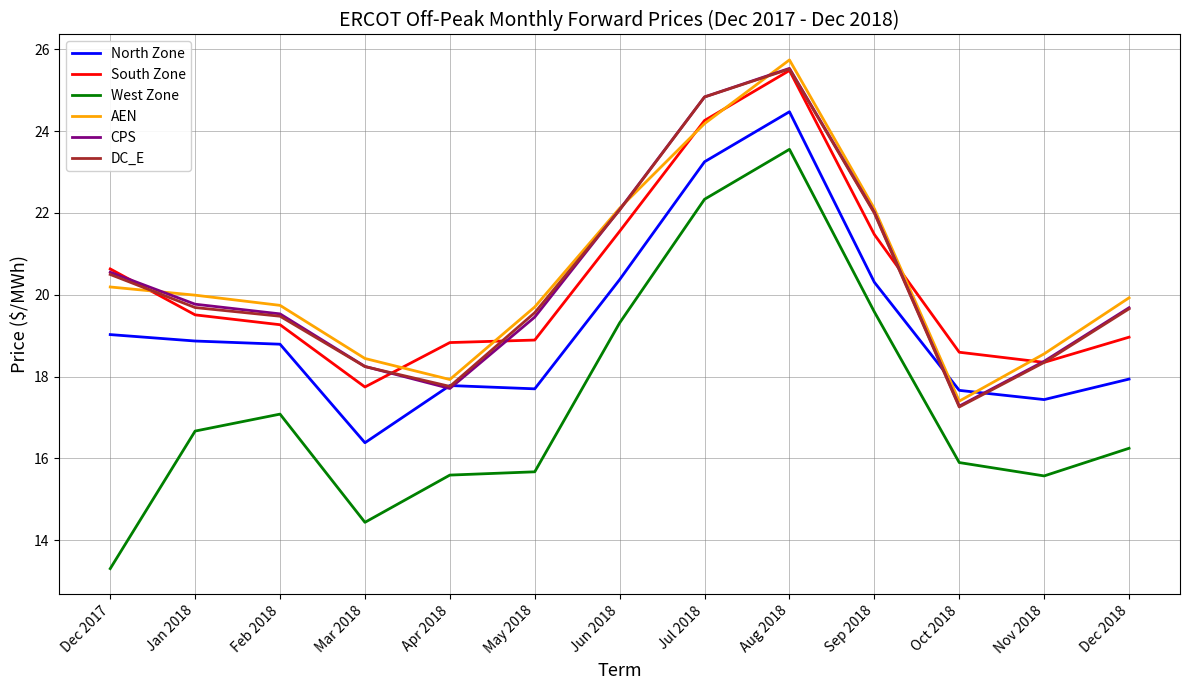

Reading right to left, transcribe all the data shown in this chart.

North Zone: 17.9	17.4	17.7	20.3	24.5	23.3	20.4	17.7	17.8	16.4	18.8	18.9	19.0
South Zone: 19.0	18.3	18.6	21.5	25.5	24.3	21.6	18.9	18.8	17.7	19.3	19.5	20.6
West Zone: 16.2	15.6	15.9	19.6	23.6	22.3	19.3	15.7	15.6	14.4	17.1	16.7	13.3
AEN: 19.9	18.6	17.4	22.1	25.7	24.2	22.1	19.7	17.9	18.4	19.7	20.0	20.2
CPS: 19.7	18.4	17.3	22.0	25.5	24.8	22.1	19.5	17.7	18.2	19.5	19.8	20.6
DC_E: 19.7	18.3	17.3	22.0	25.5	24.8	22.1	19.6	17.8	18.2	19.5	19.7	20.5